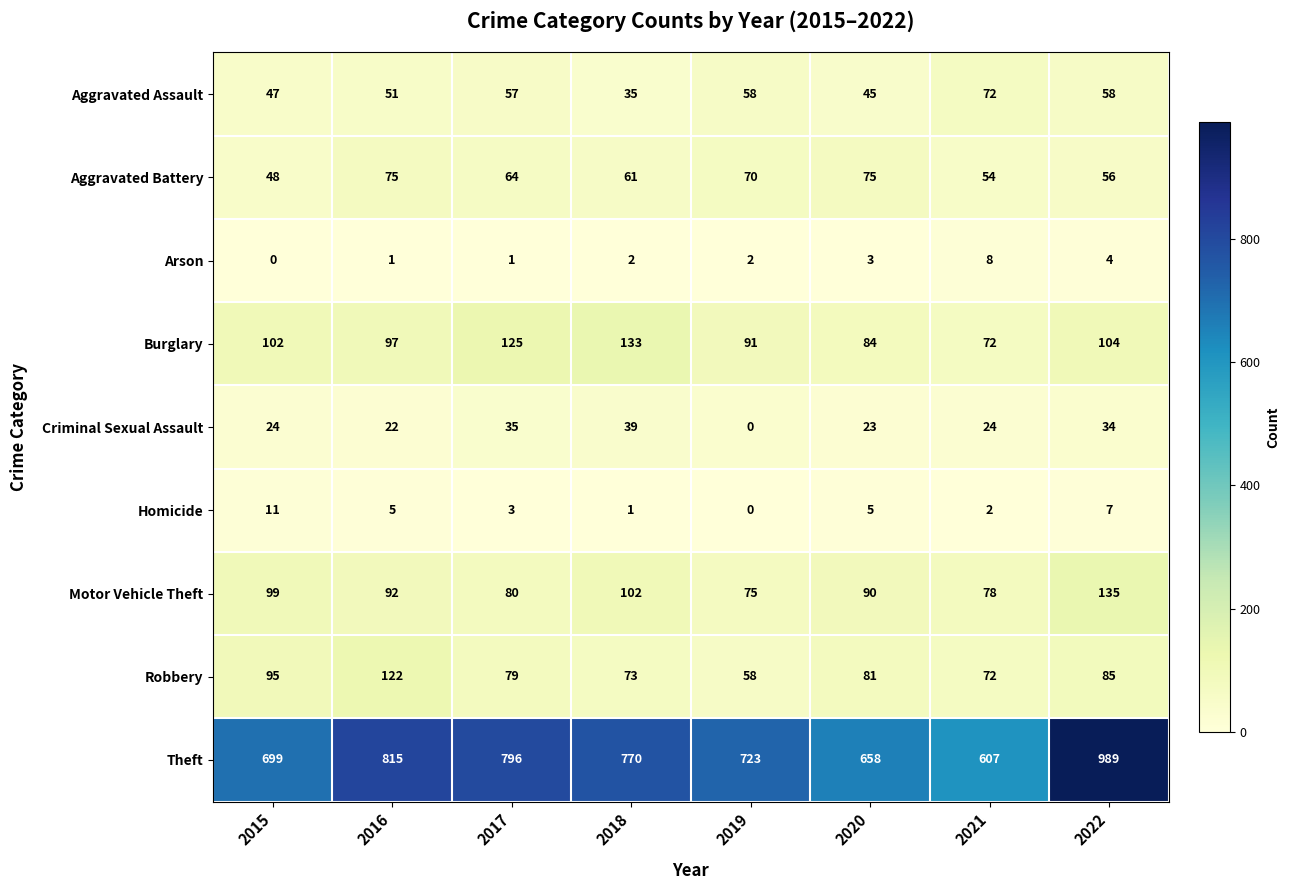

Between 2017 and 2019, which series saw the biggest shift?

Theft